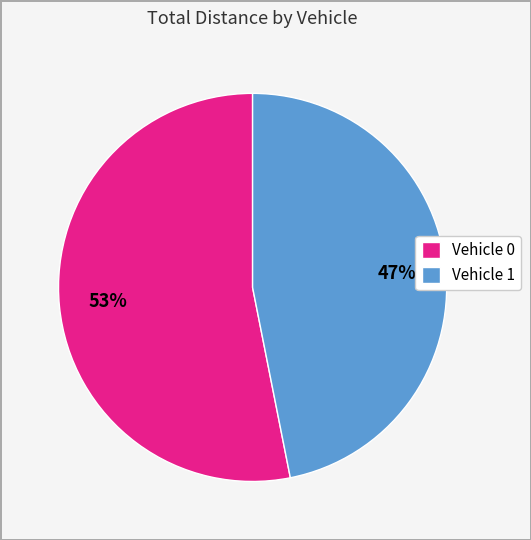

Count the number of slices in the pie.

2